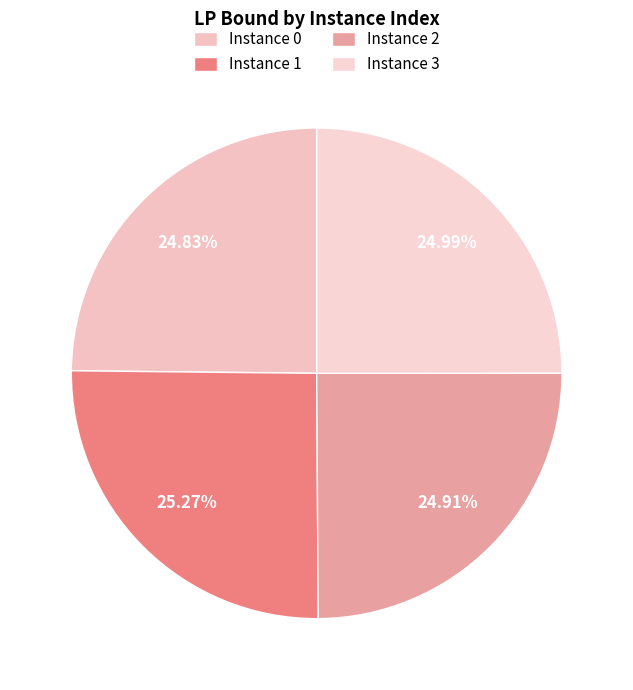

Count the number of slices in the pie.

4